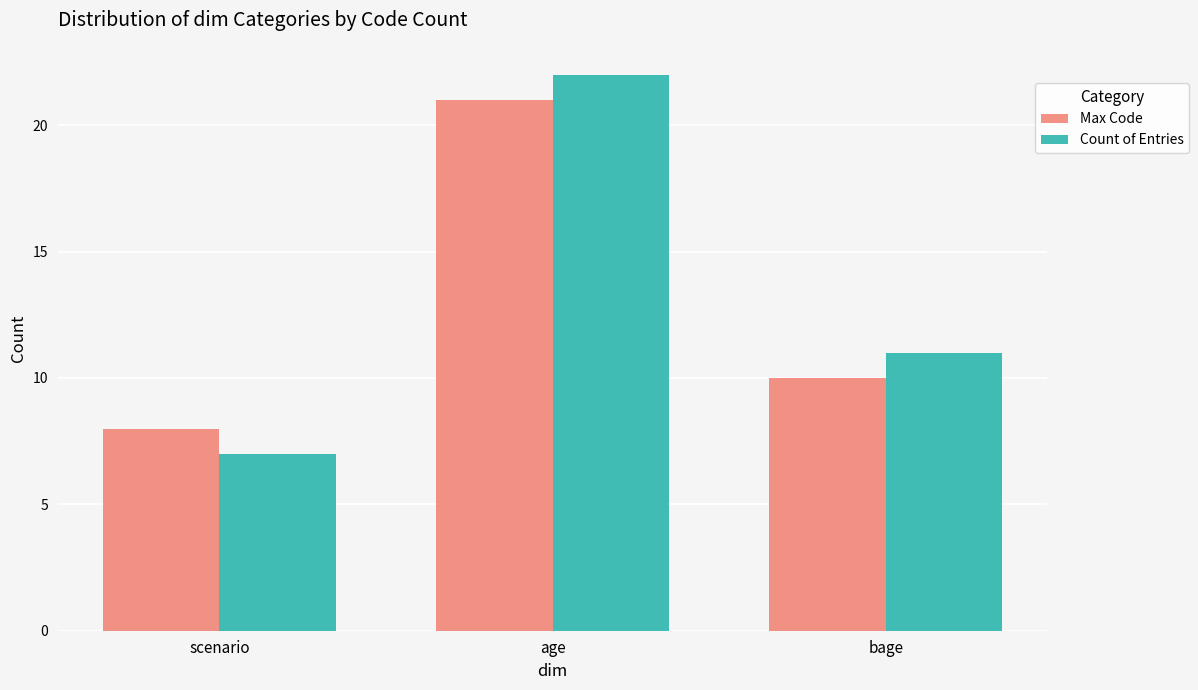

What is the difference between the highest and lowest values at age?

1